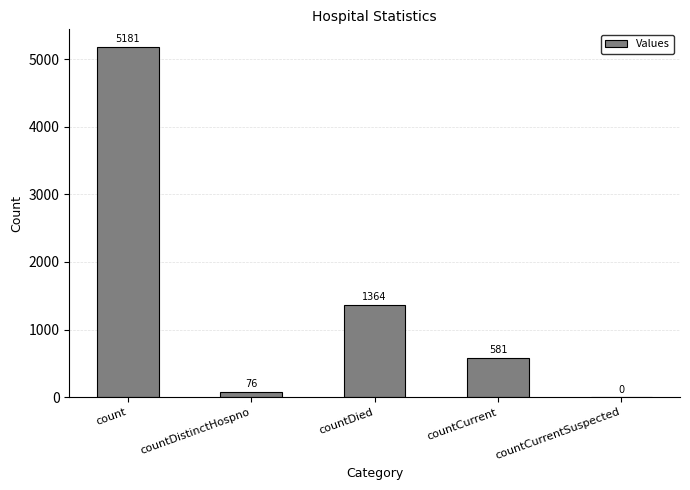

What is the greatest value displayed?

5181